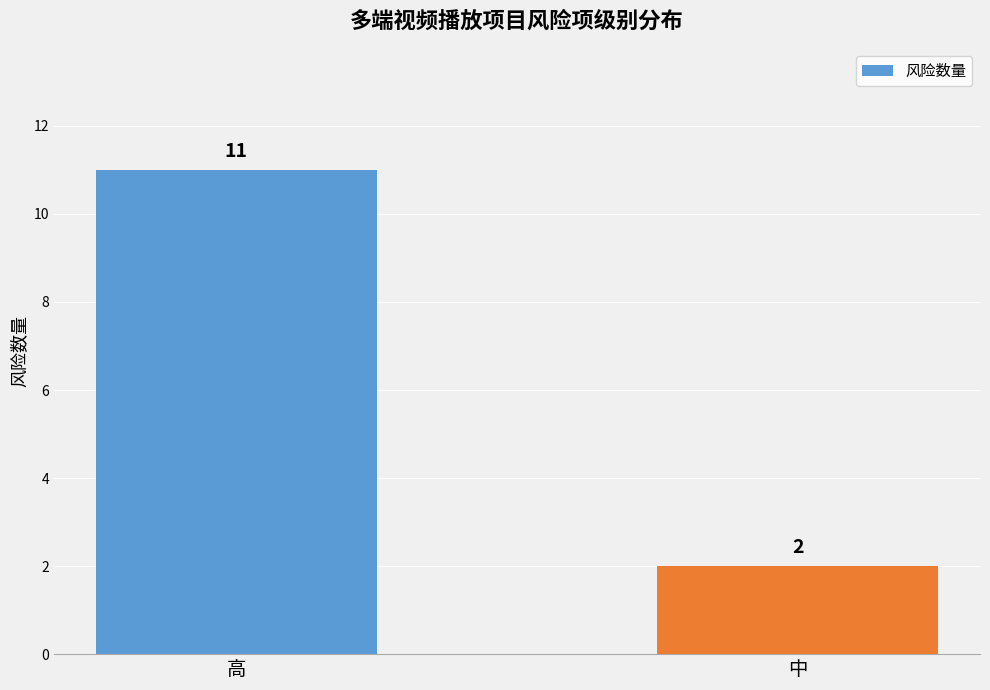

List the labels in order of value, largest first.

高, 中